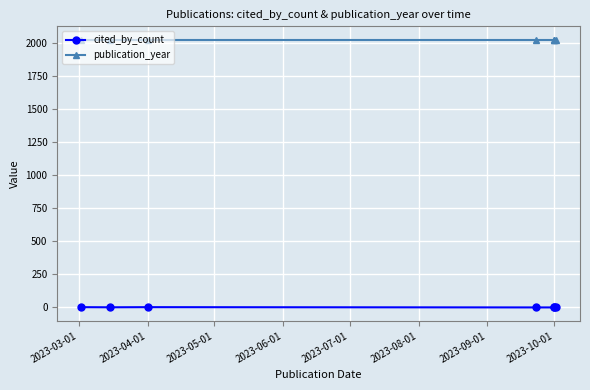

What is the sum of all cited_by_count values?

5